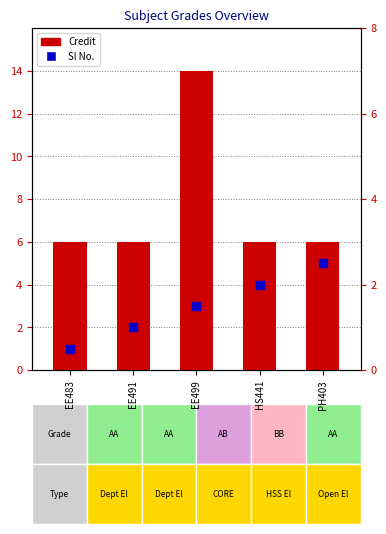

What are all the series names shown in the legend?

Credit, Sl No.